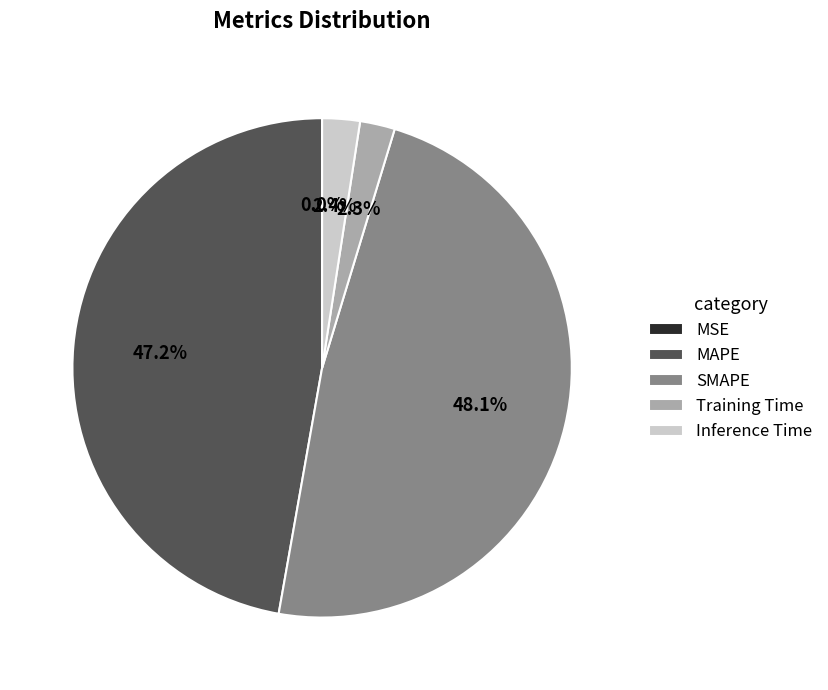

Which category has the biggest portion of the pie?

SMAPE